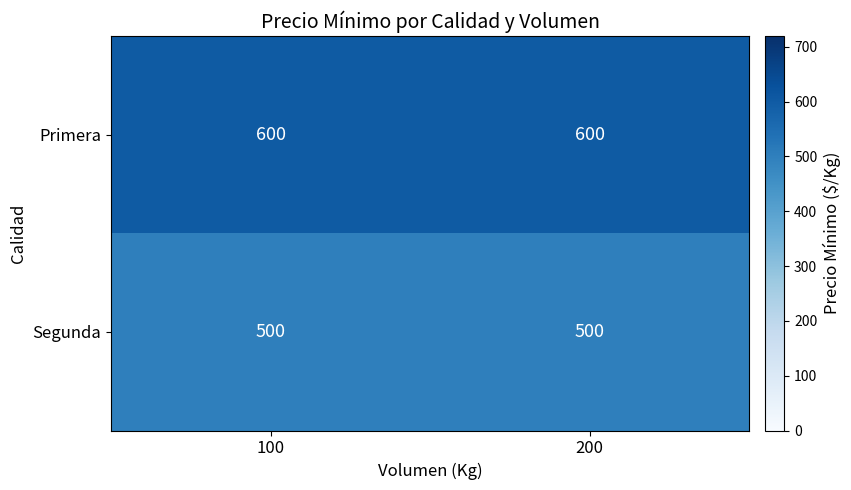

Is the value of Primera at 100 greater than the value of Segunda at 200?

Yes